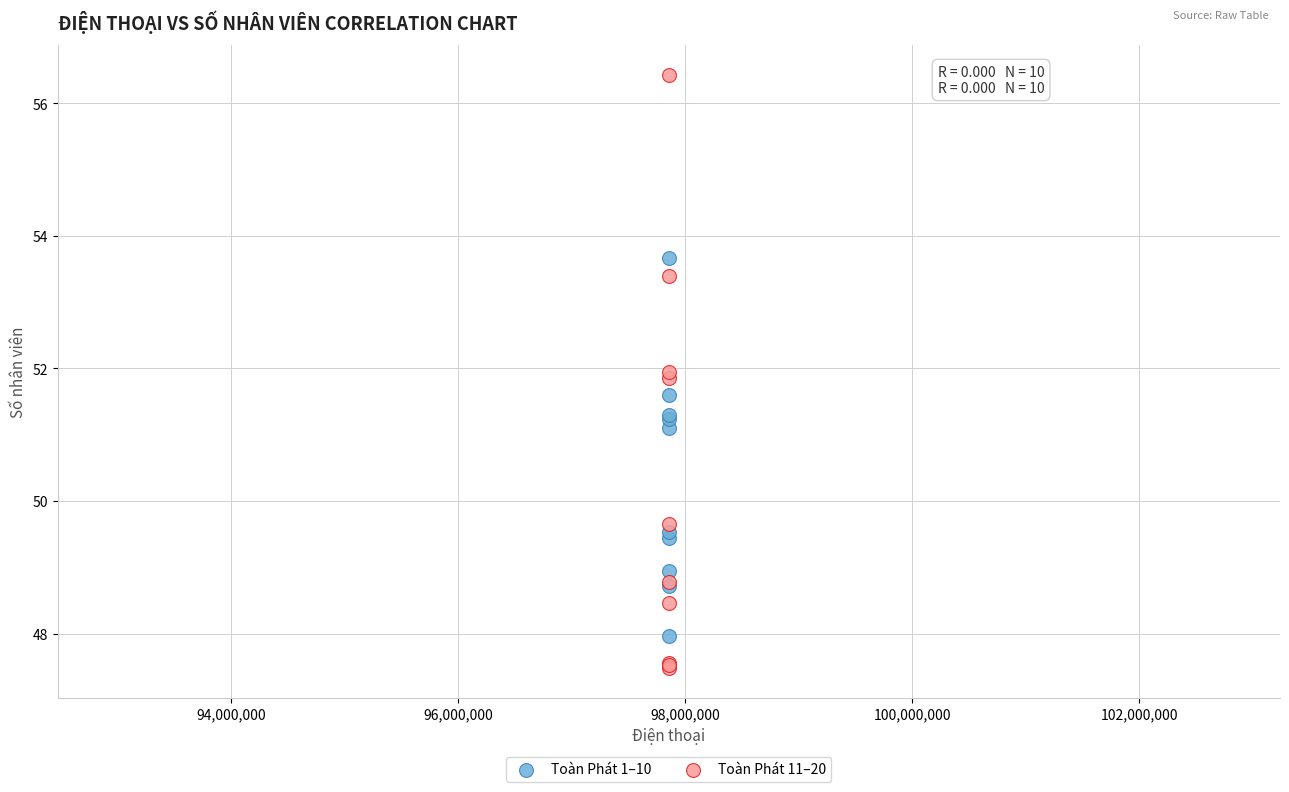

Which series has the widest spread of Y values?

Toàn Phát 11–20